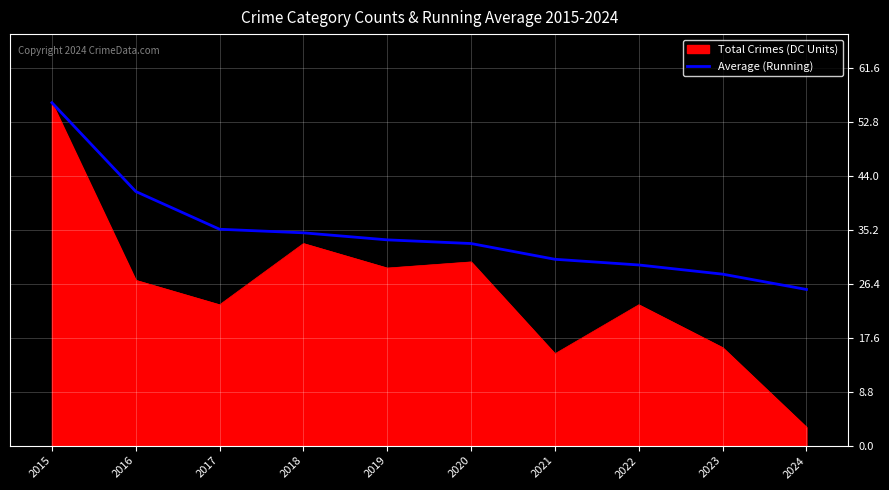

Which label corresponds to the largest value in the chart?

2015